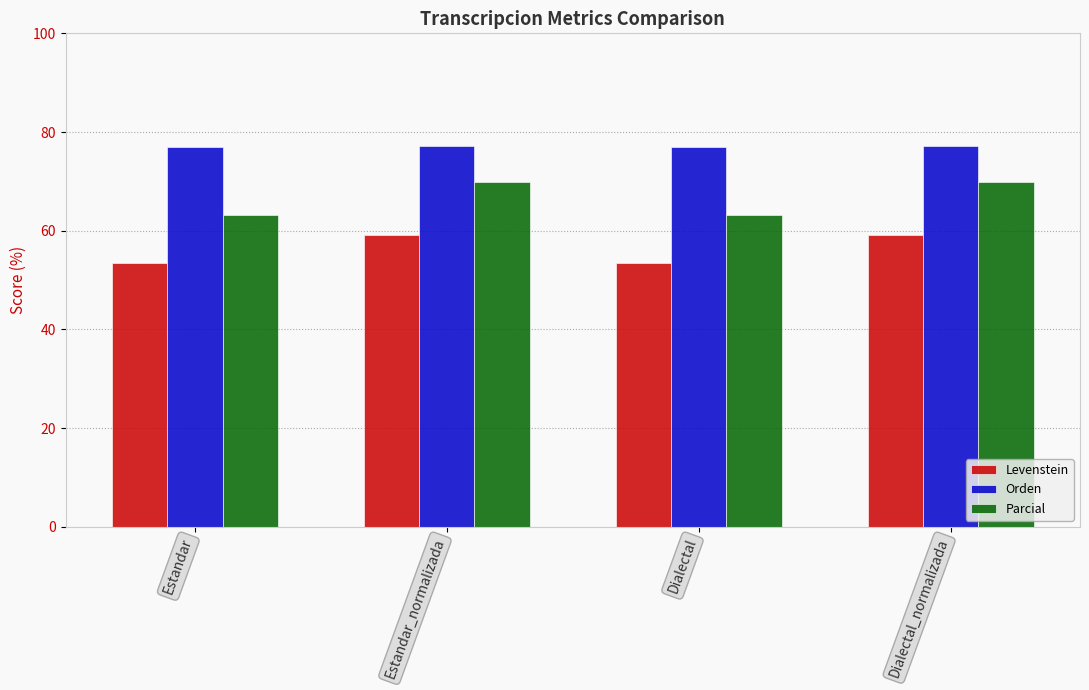

What position from the left is Dialectal_normalizada?

4